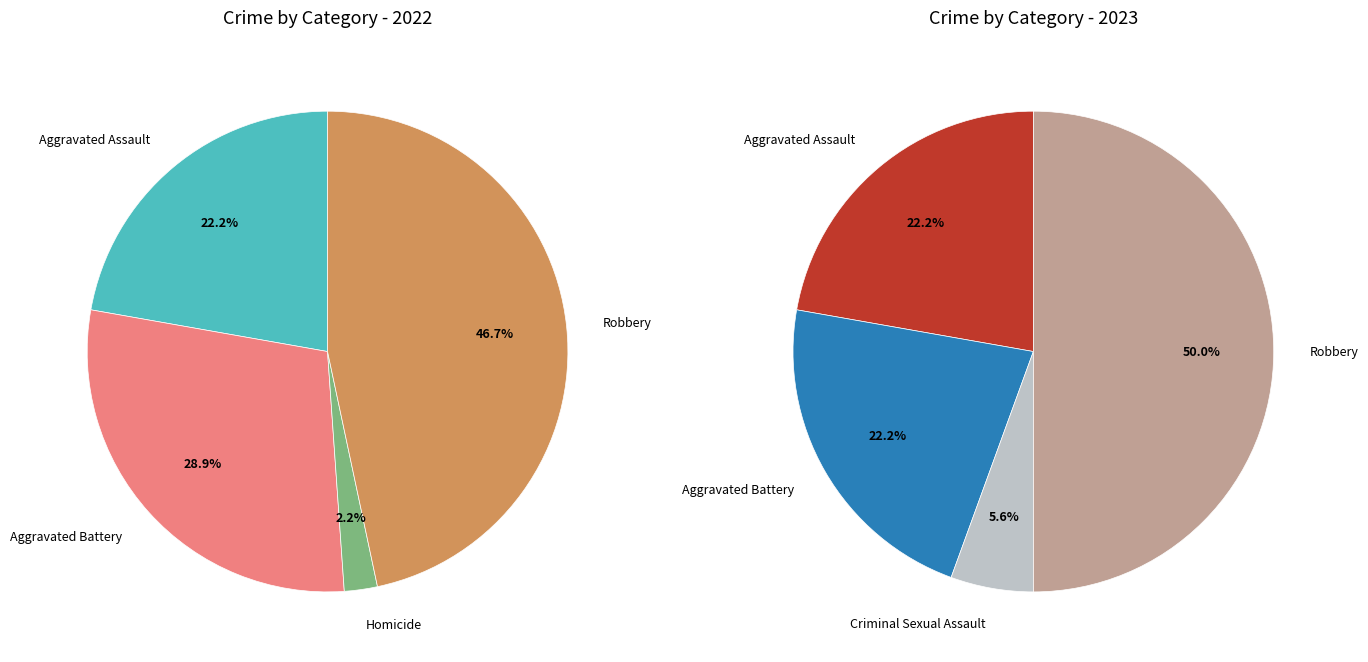

What is the difference between the highest and lowest values at 4?

12